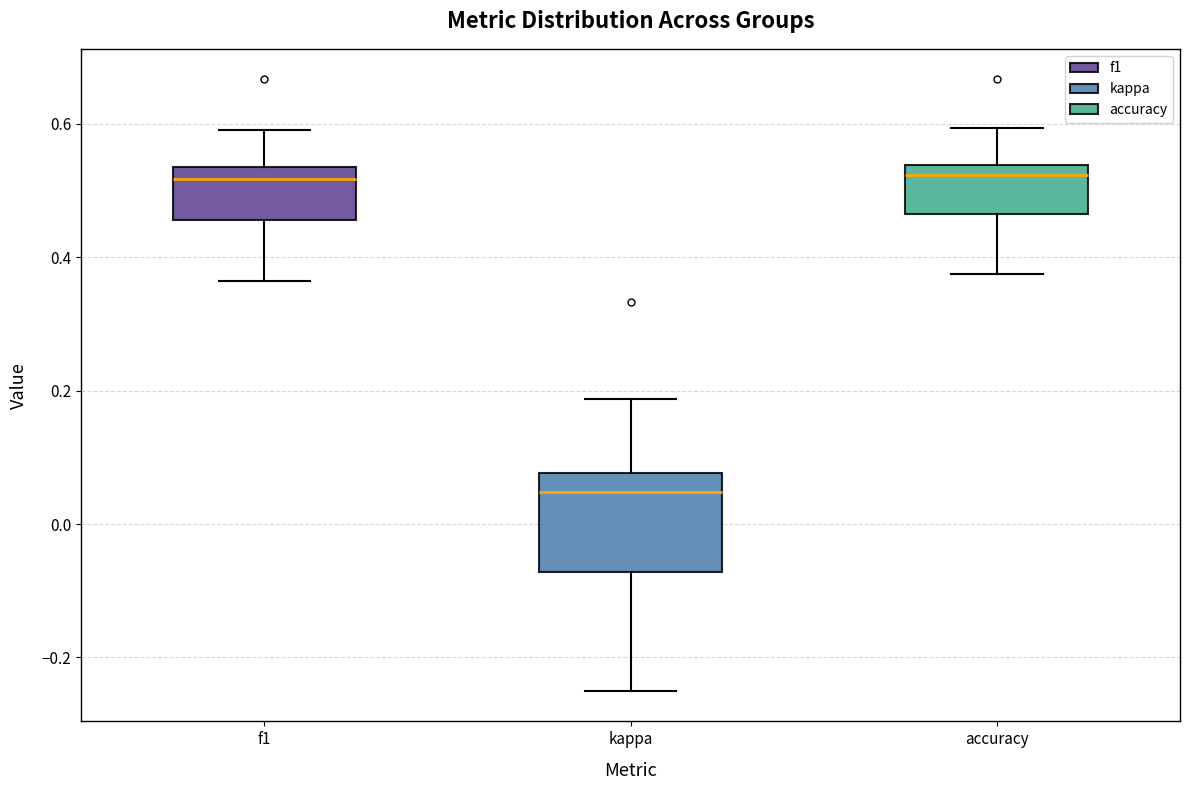

Where does the median line of the box for kappa sit on the y-axis? The values are not printed on the chart, so give them approximately, as read against the axis.

0.04